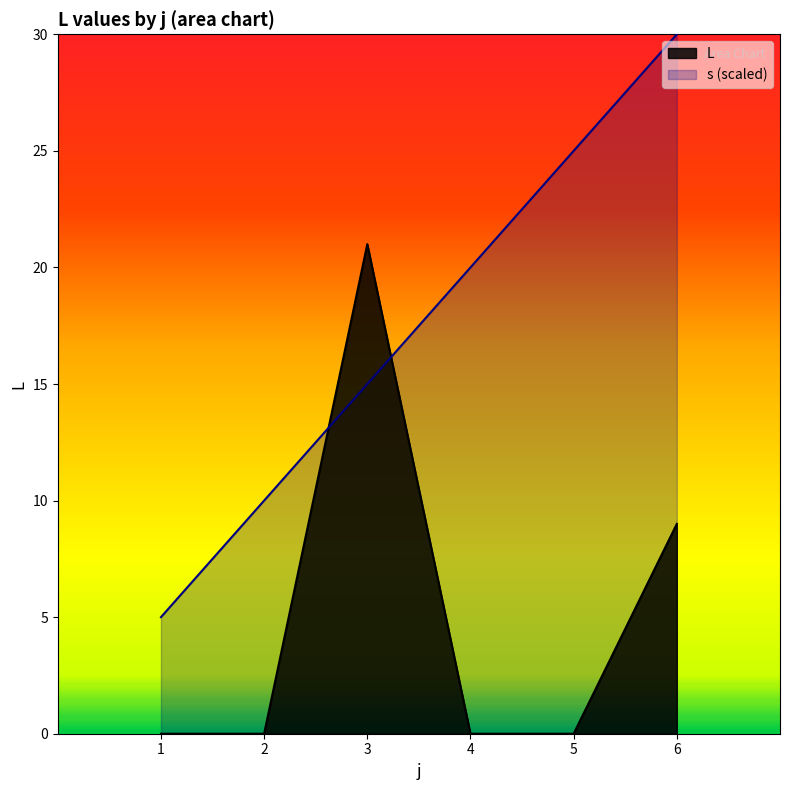

How many data points in s are above 20?

2